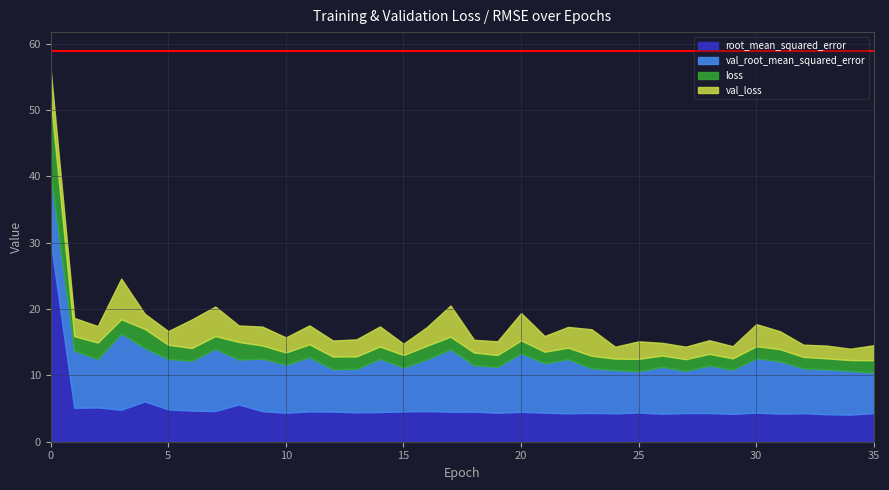

What is the minimum value for root_mean_squared_error?

4.1